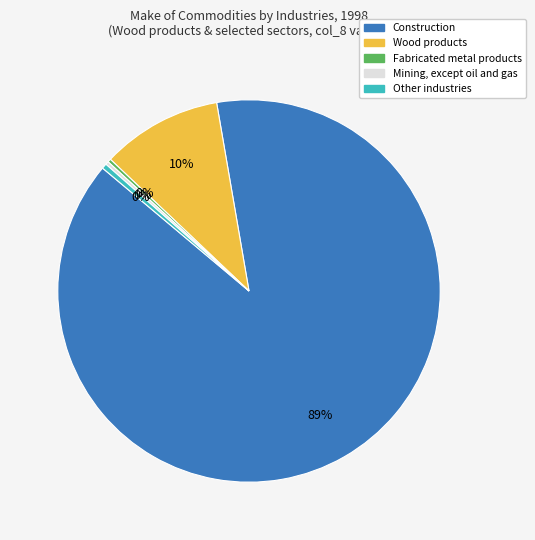

True or false: Other industries accounts for 0% of the total.

True